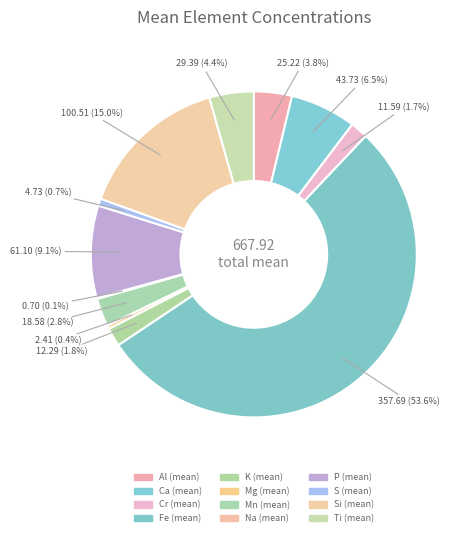

Count the number of slices in the pie.

12